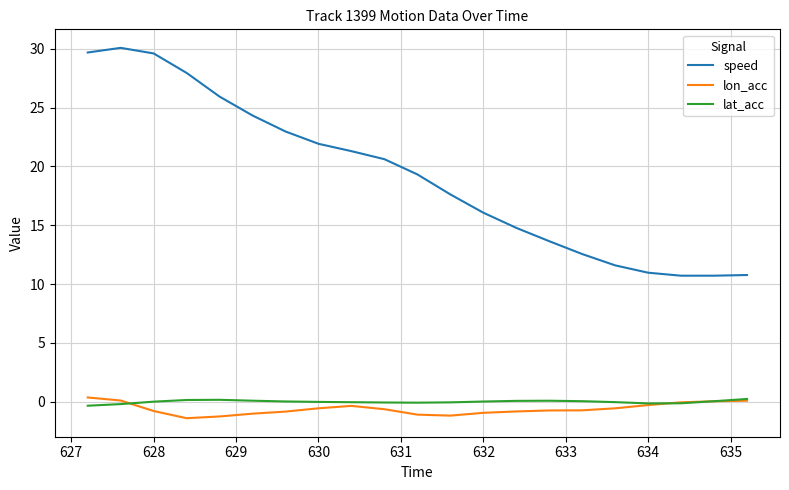

What is the difference between the maximum and minimum values in the speed series?

19.4